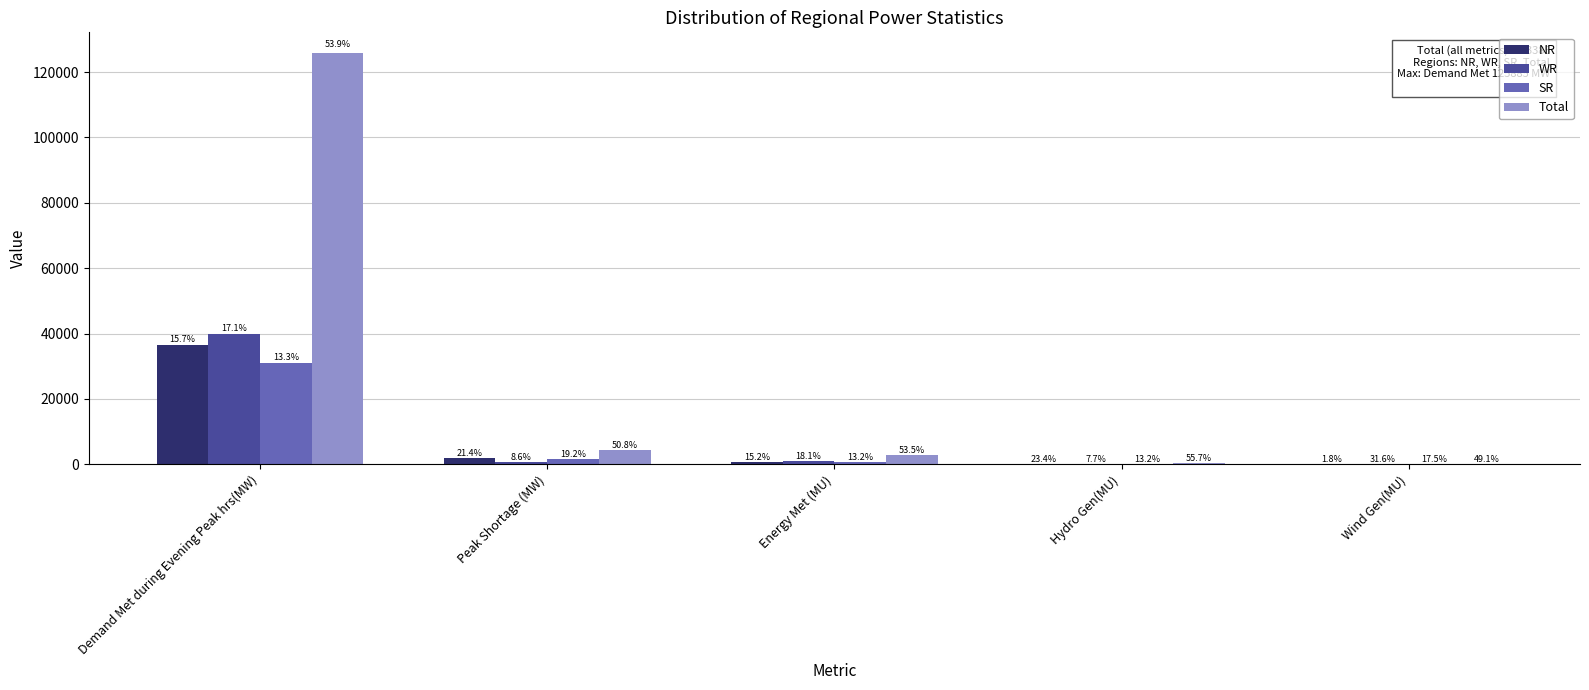

Does the chart contain stacked bars?

No